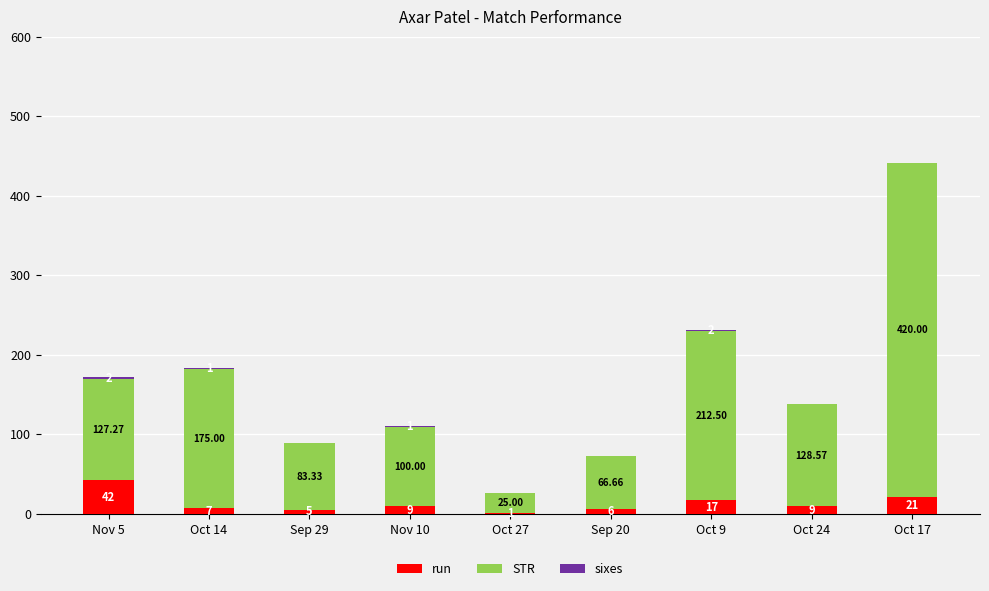

At which category is the sum across all series the highest?

Oct 17